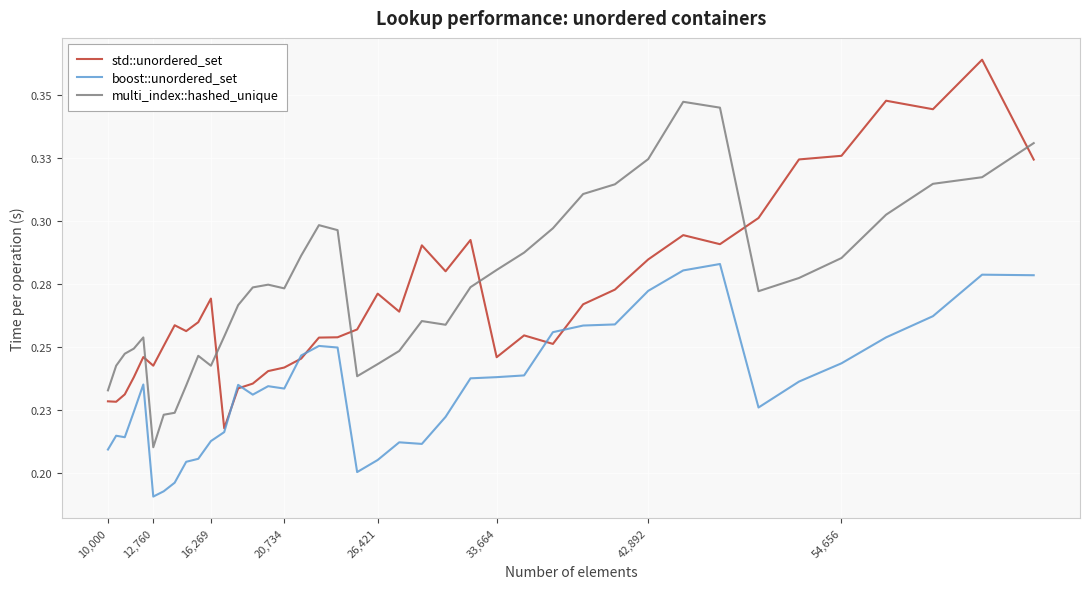

What are all the series names shown in the legend?

std::unordered_set, boost::unordered_set, multi_index::hashed_unique